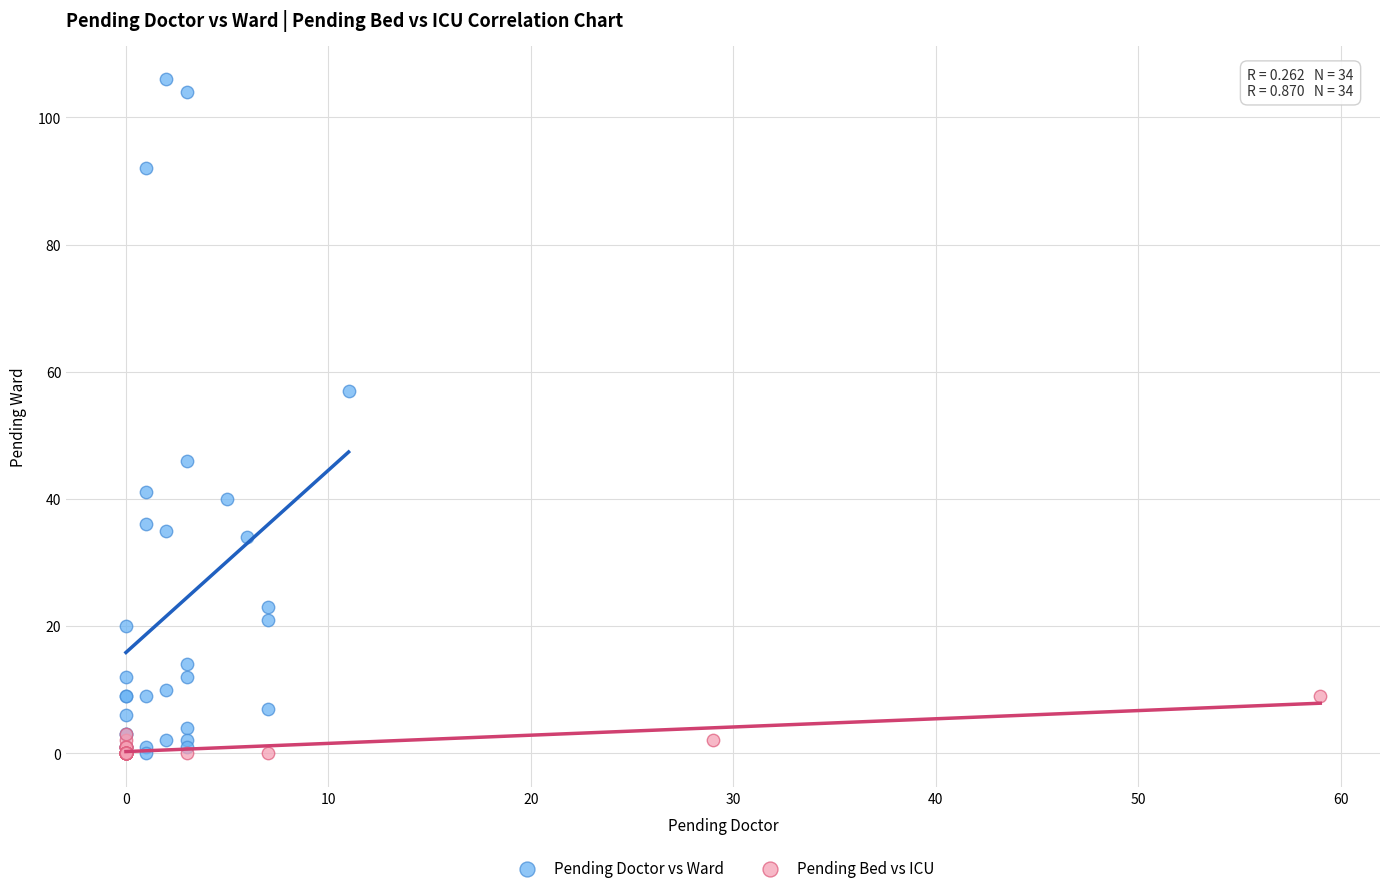

Which series has the widest spread of Y values?

Pending Doctor vs Ward